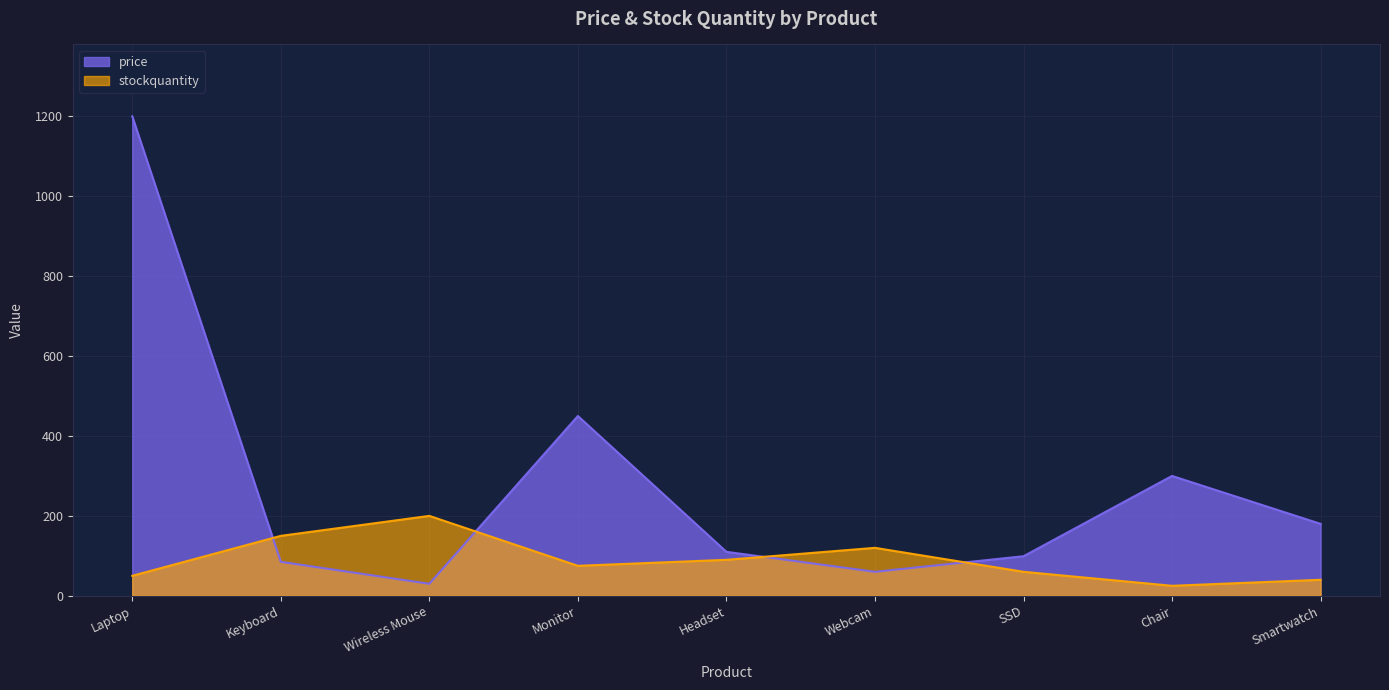

At which label is stockquantity closest to 112?

Webcam